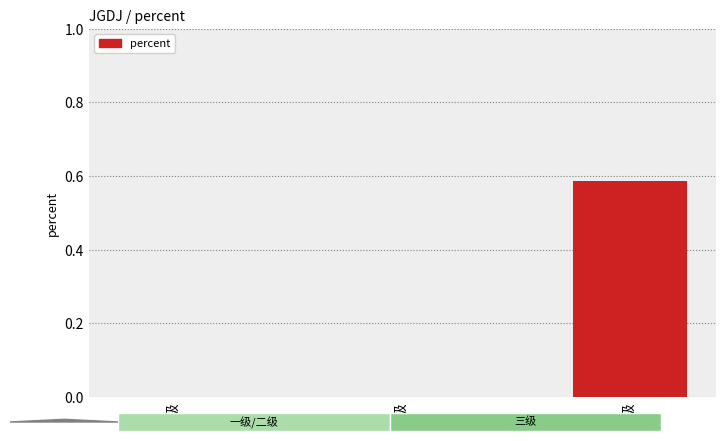

How many categories are shown in the chart?

3